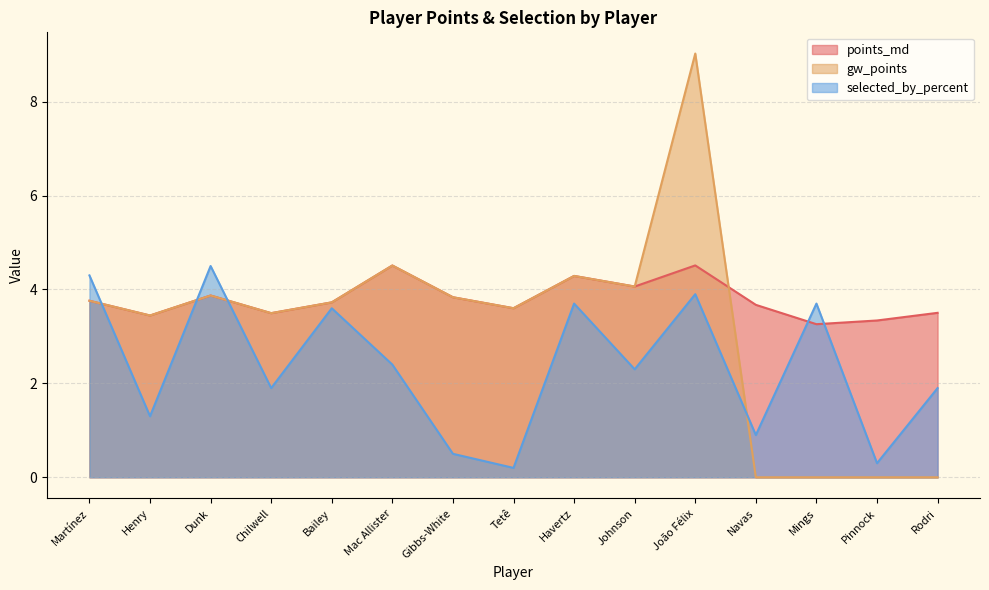

The selected_by_percent series shows 2.4 at Mac Allister. True or false?

True